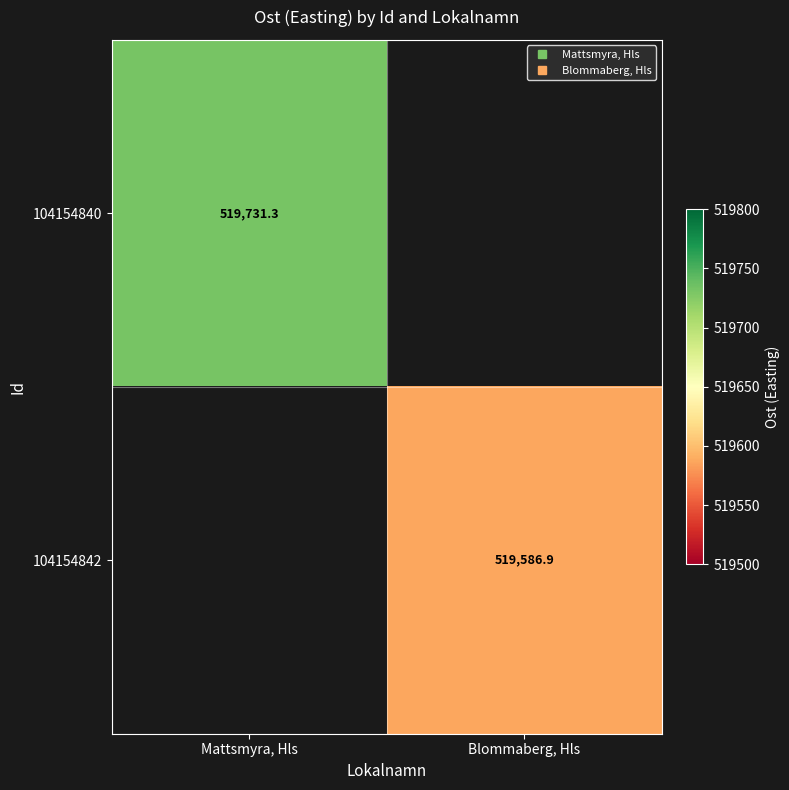

What is the smallest value displayed?

519586.9